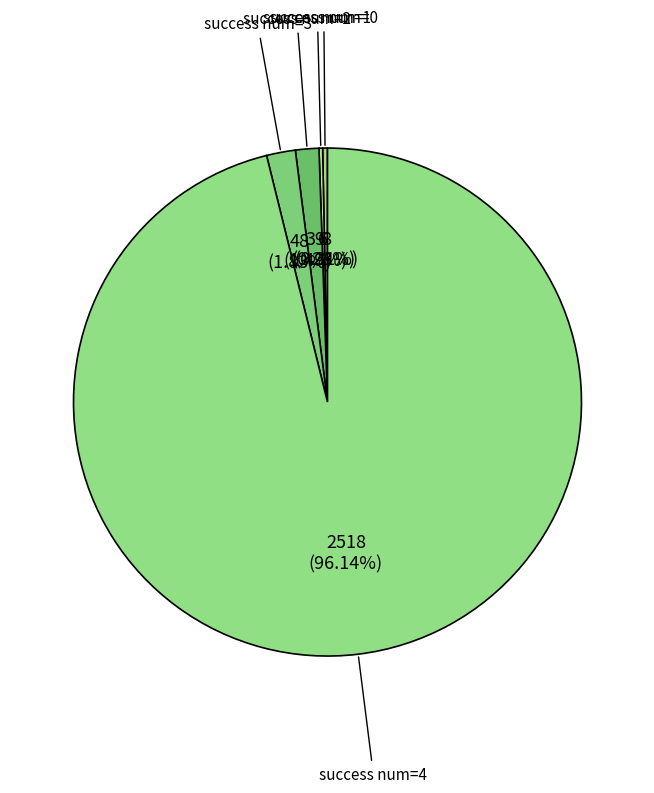

How many slices are in this pie chart?

5